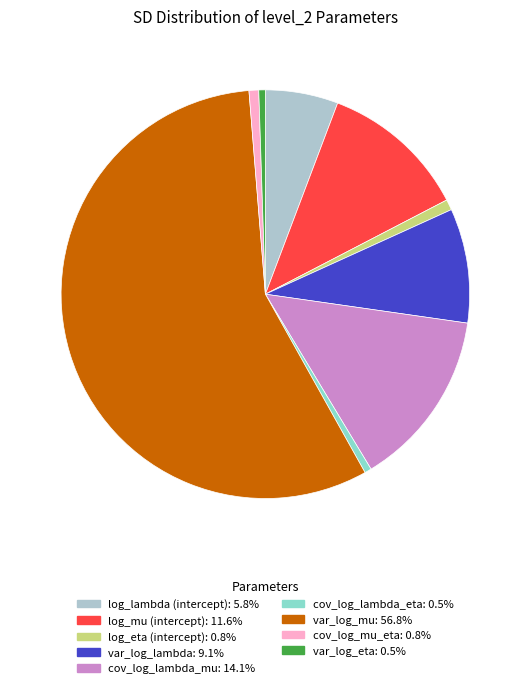

What is the largest slice in the pie chart?

var_log_mu